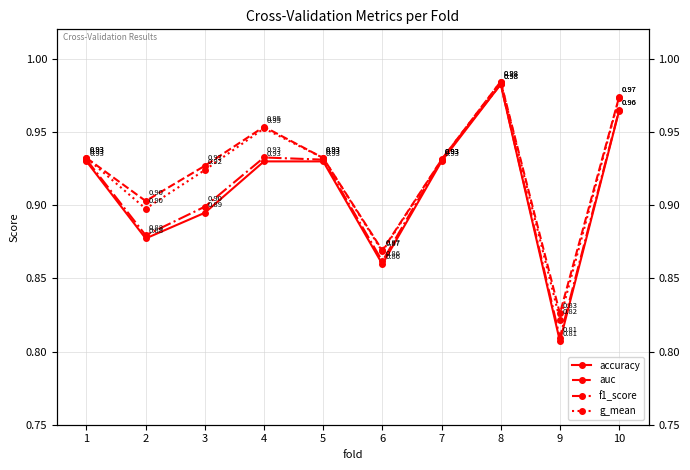

Count the number of categories in the chart.

10